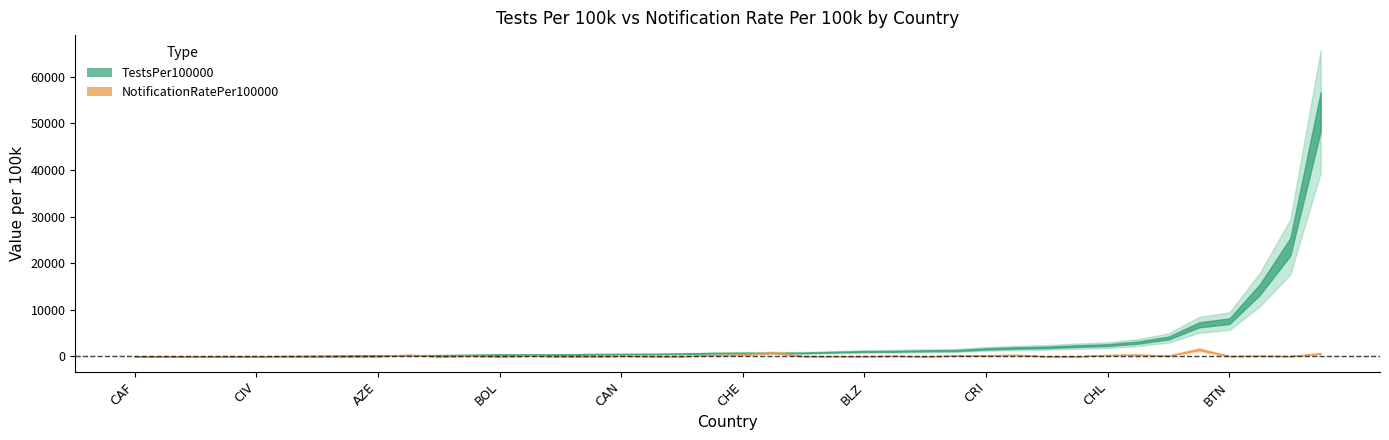

How many distinct data groups are displayed?

2